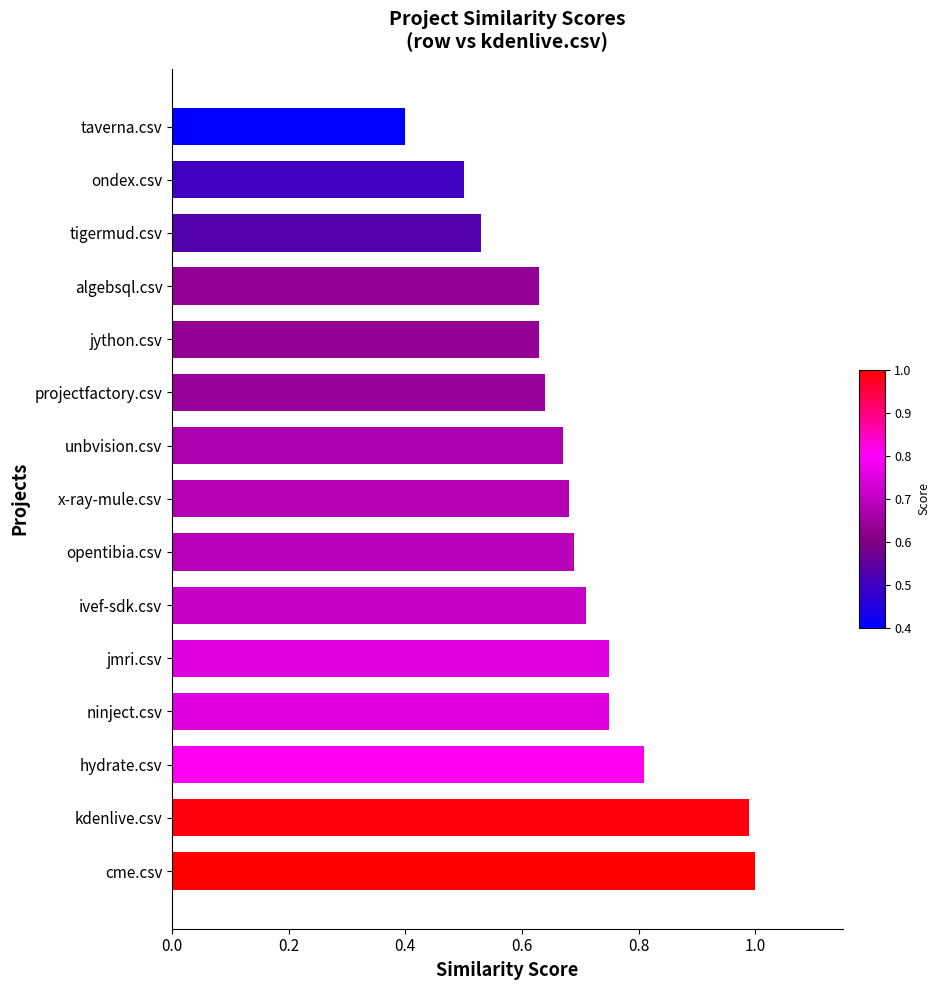

What is the maximum value shown in the chart?

1.0